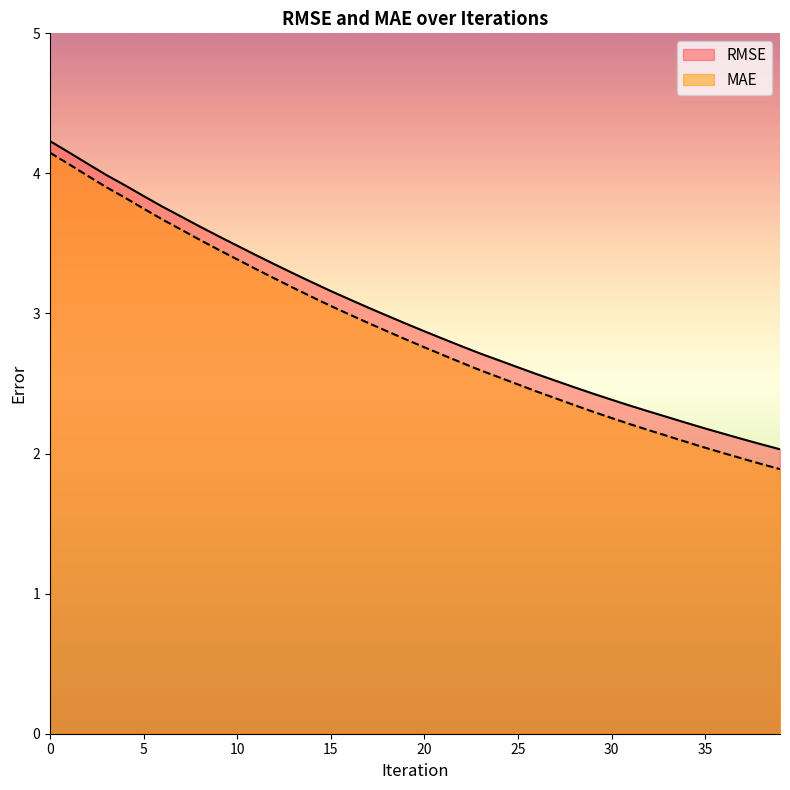

Rank the series by their average value, from lowest to highest.

MAE, RMSE